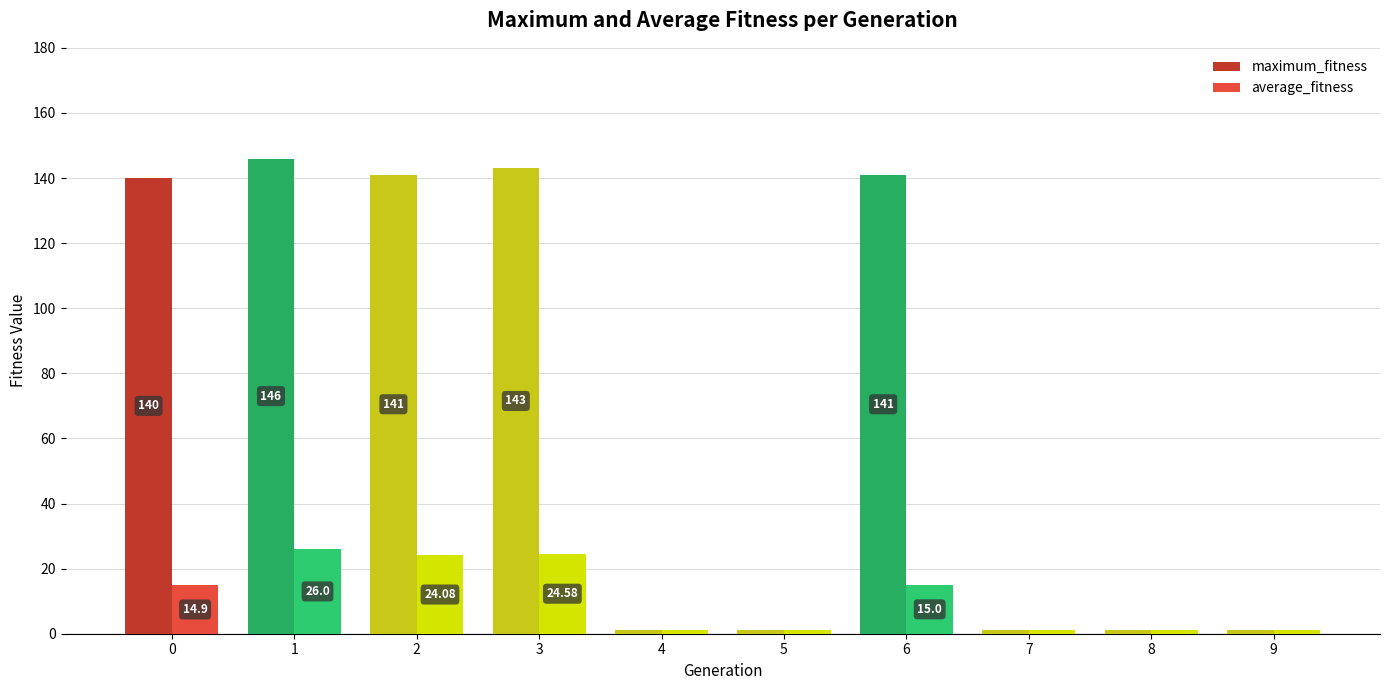

How many bars are there in total?

20